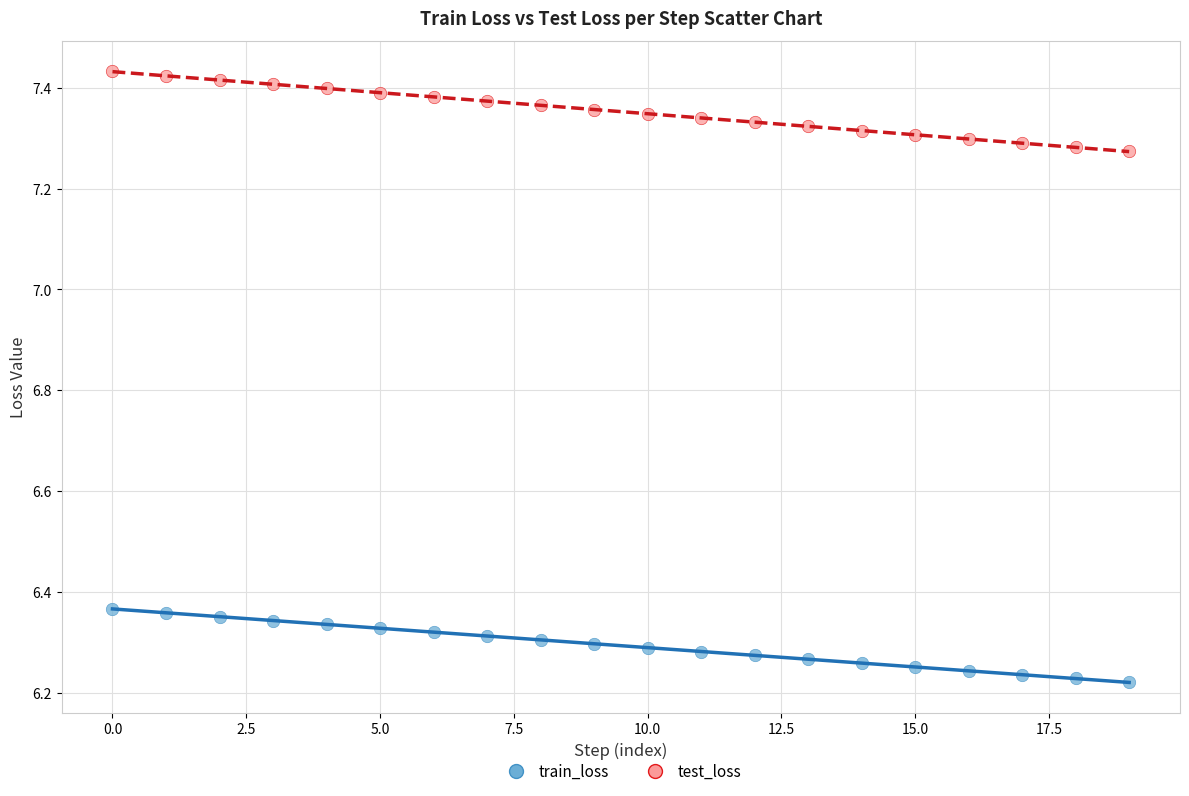

Across all data points, what is the range of Y values (max minus min)?

1.2